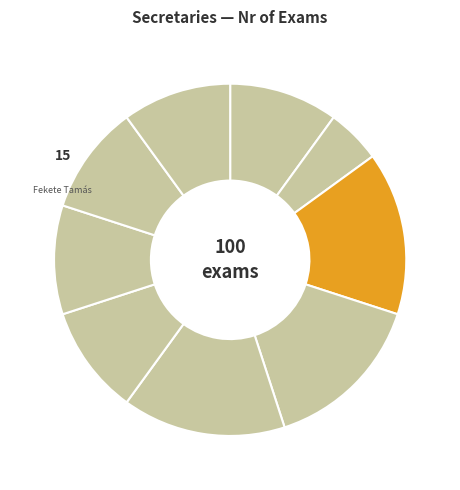

How many segments does this pie chart have?

9